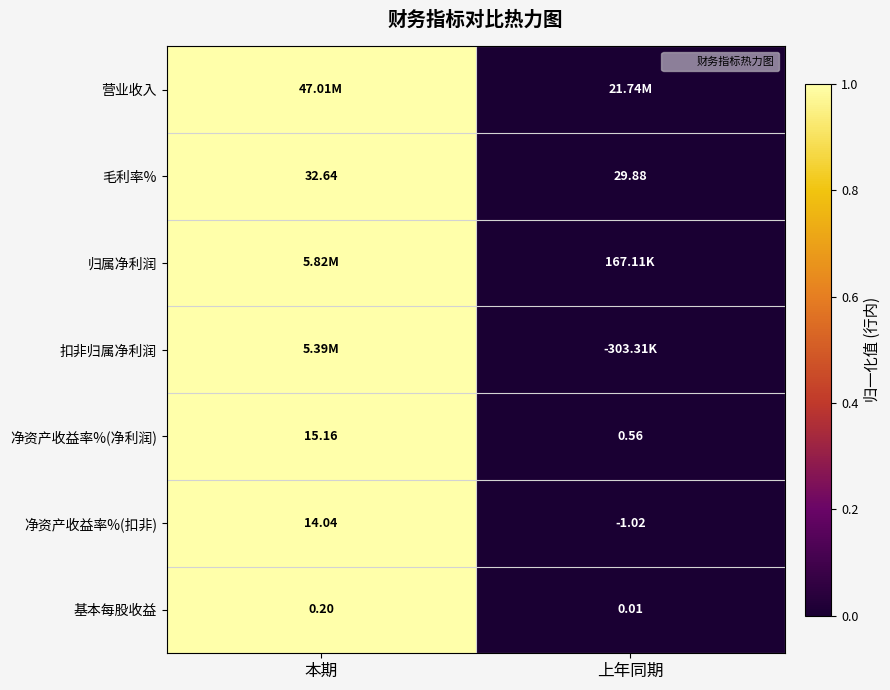

What is the greatest value displayed?

1